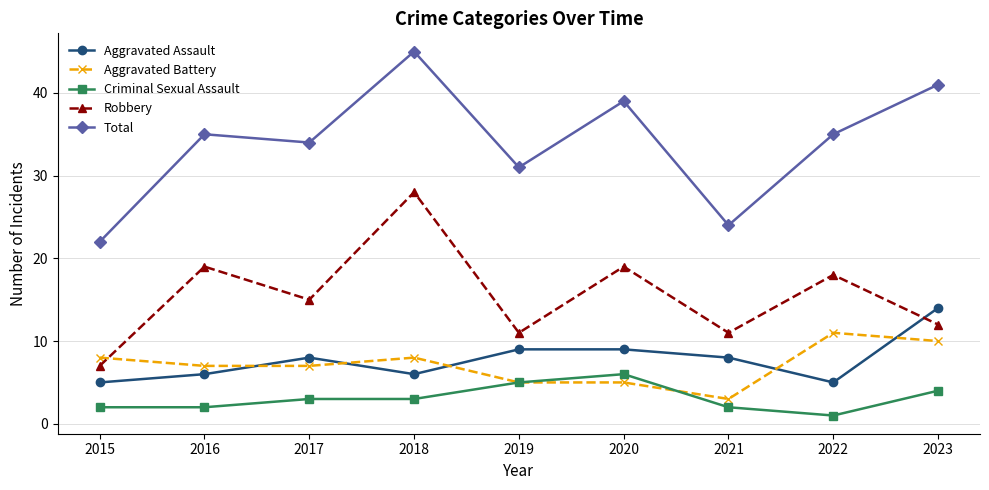

Does the chart display data point markers on the line(s)?

Yes